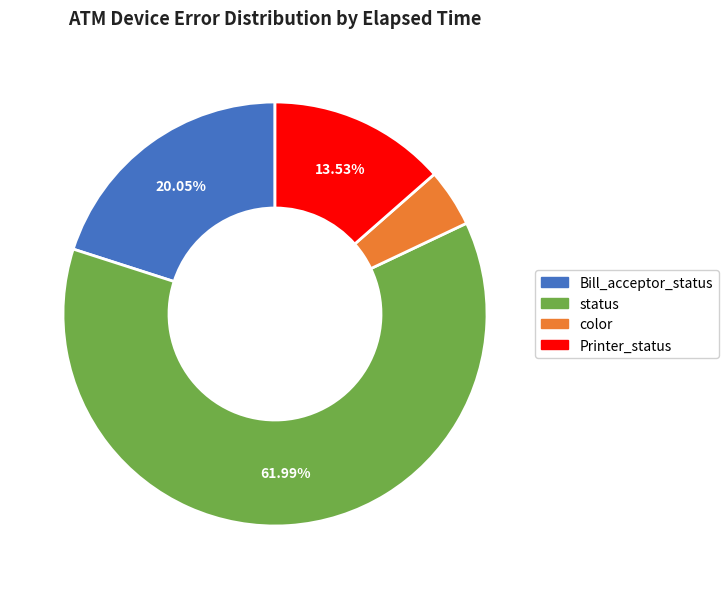

Rank the categories by value from highest to lowest.

status, Bill_acceptor_status, Printer_status, color